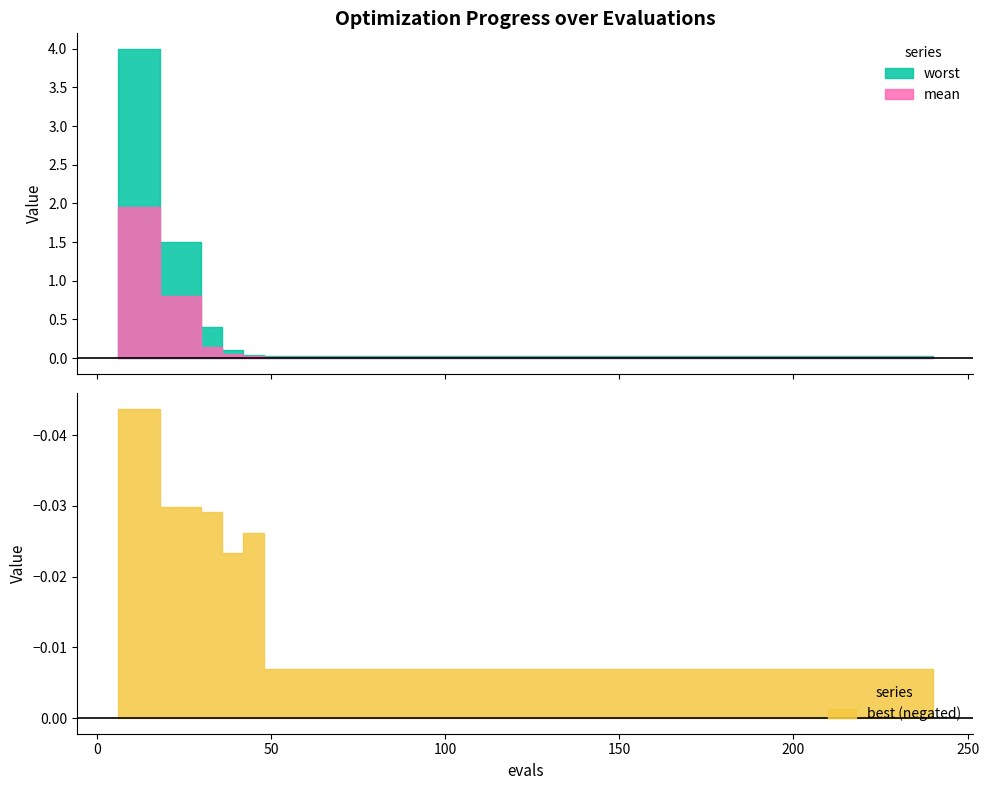

The best series shows 0.0 at 234. True or false?

False